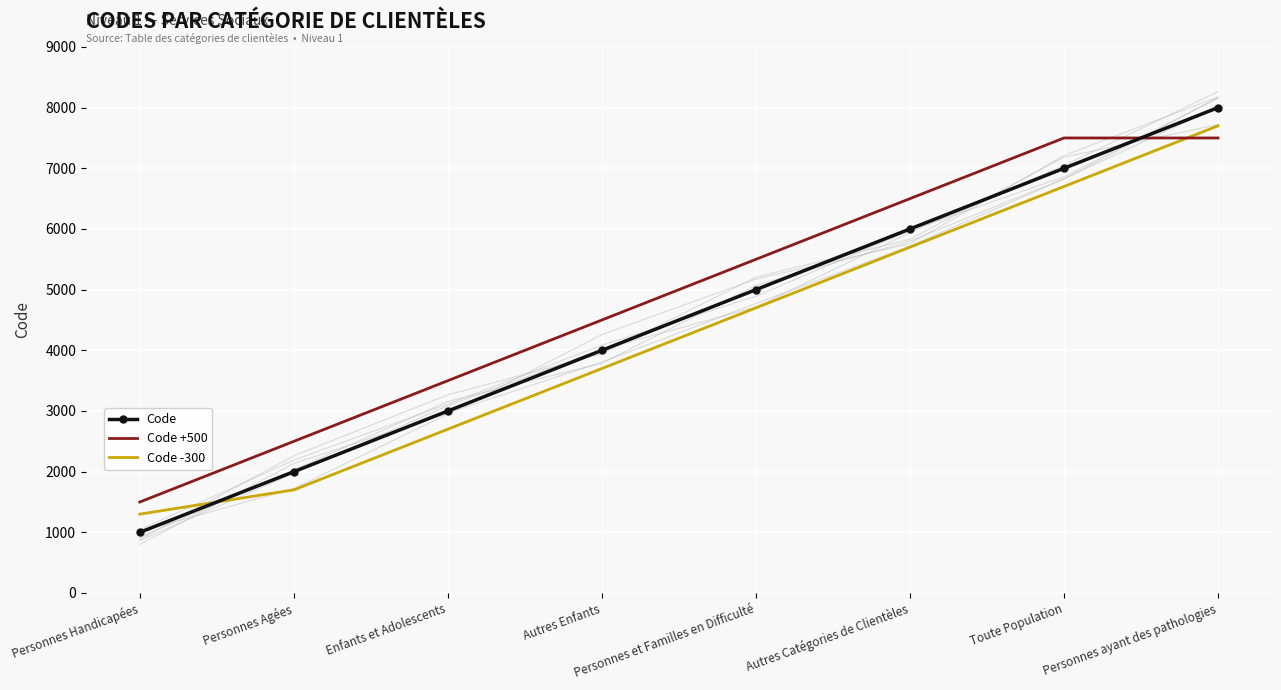

What is the value of the Code point at the 5th from the left?

5000